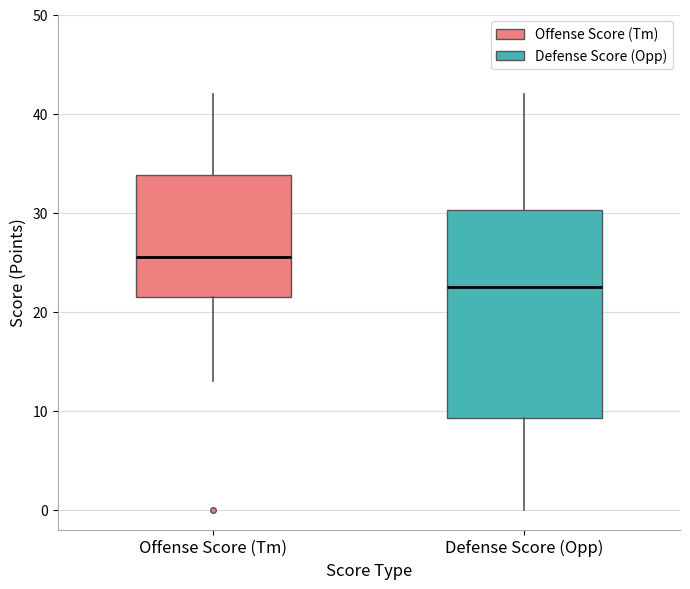

Which box is the tallest, from its lower edge to its upper edge?

Defense Score (Opp)